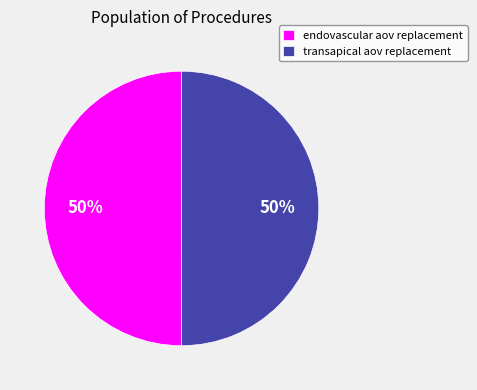

True or false: endovascular aov replacement accounts for 50% of the total.

True